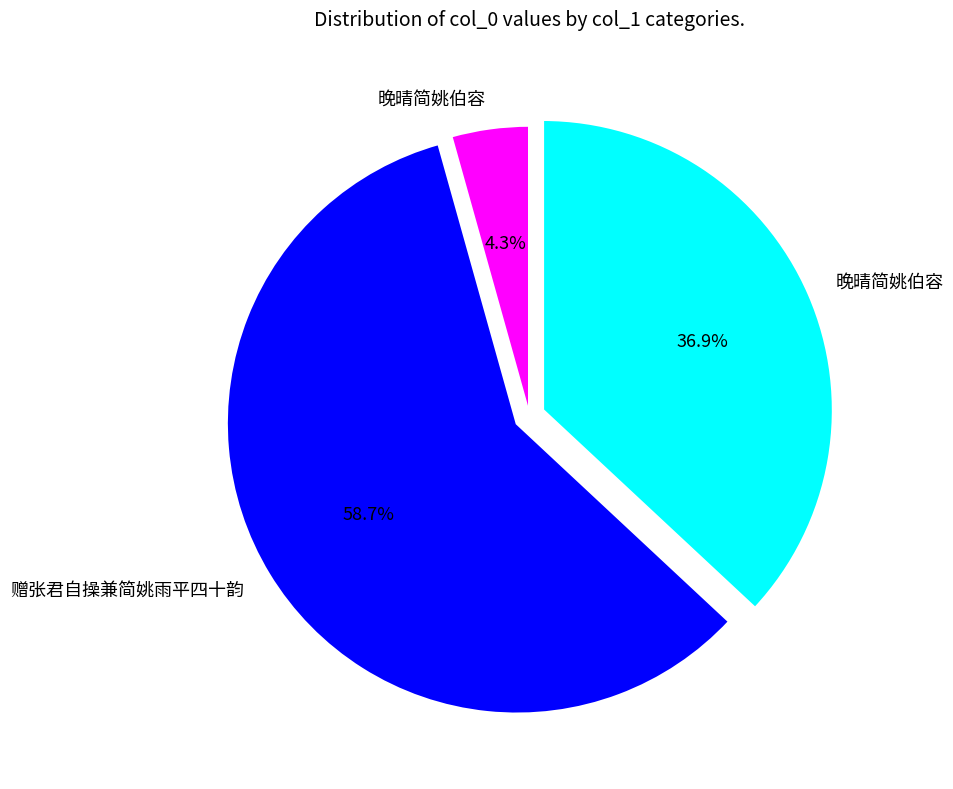

Is there any slice that represents more than half of the pie?

Yes